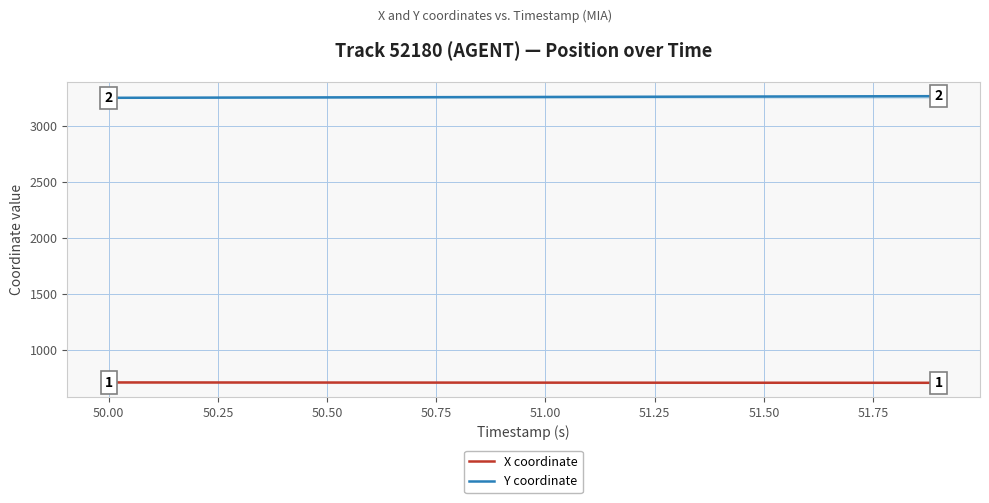

True or false: X coordinate and Y coordinate cross at least once.

False